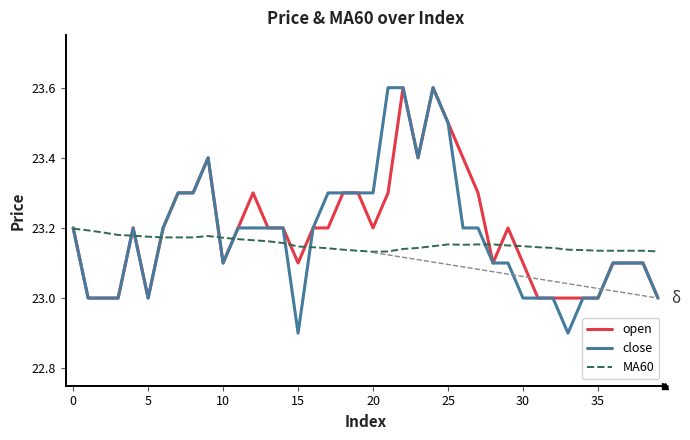

What is the minimum value shown in the chart?

22.9